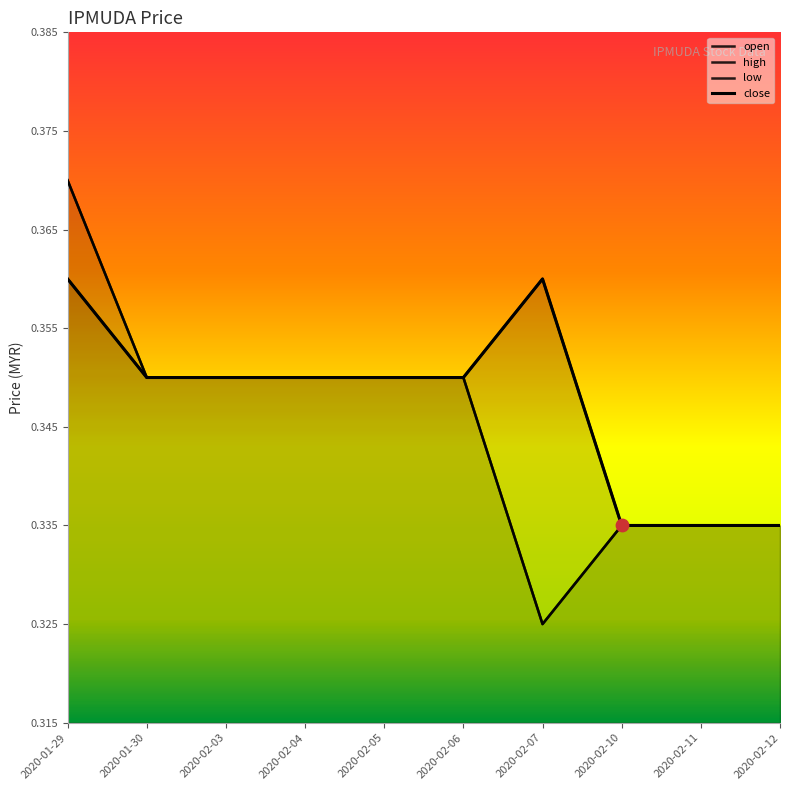

Is the value of close at 2020-01-29 greater than the value of open at 2020-02-05?

Yes